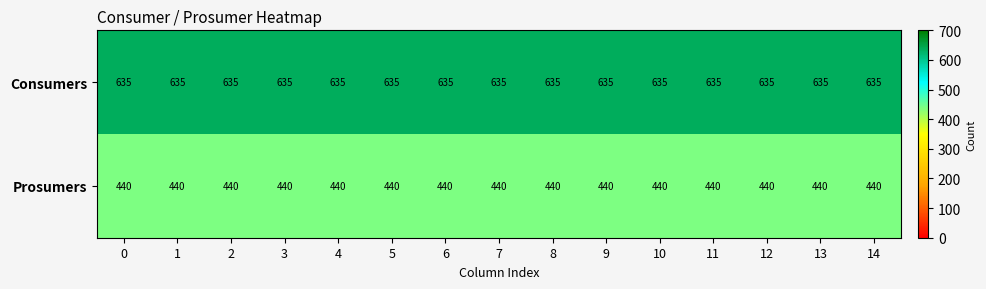

What is the spread (max minus min) of values at 12?

195